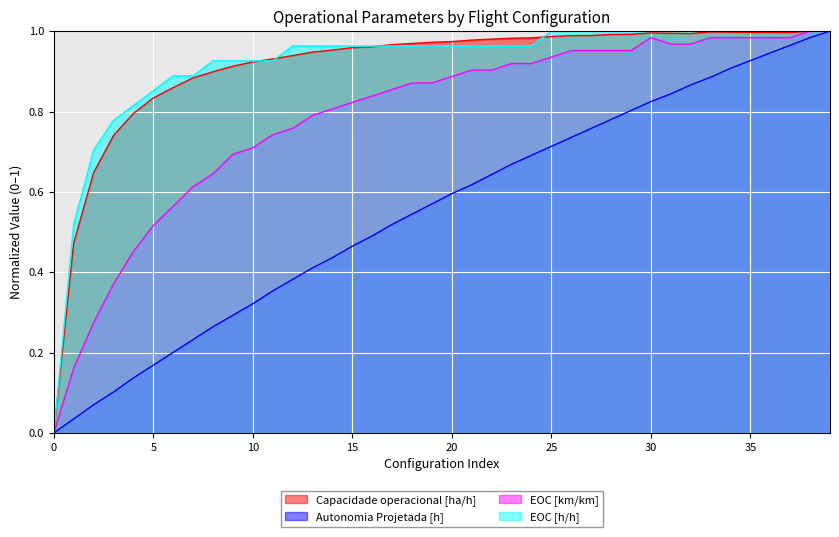

Between 26 and 2, which is larger?

26